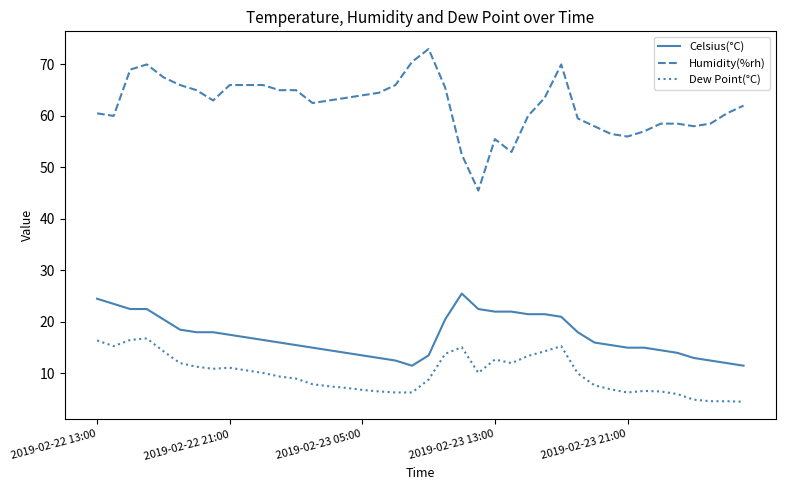

Rank the series by their maximum value, from lowest to highest.

Dew Point(°C), Celsius(°C), Humidity(%rh)